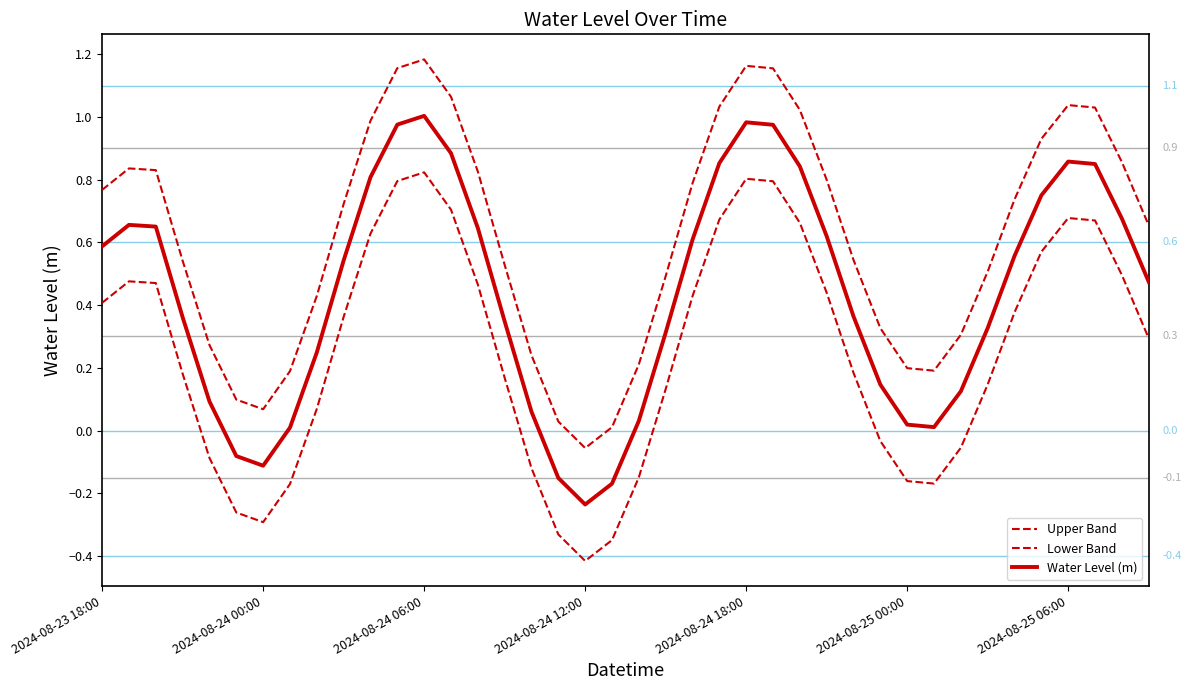

At which label does Lower Band first exceed 0?

2024-08-23 18:00